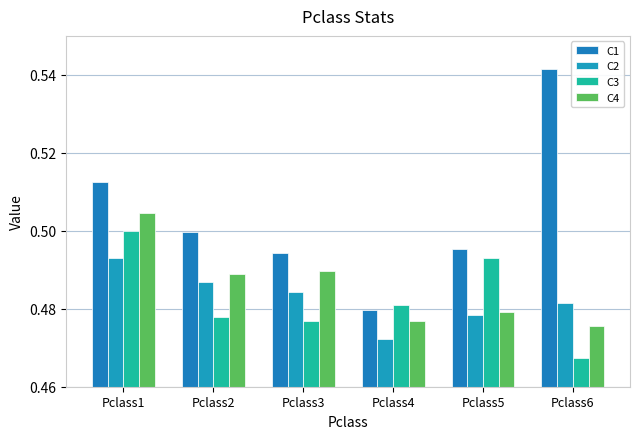

Read the C2 value at Pclass6.

0.5